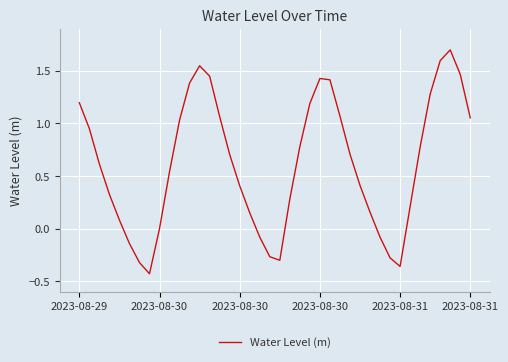

What is the difference between the maximum and minimum values?

2.1